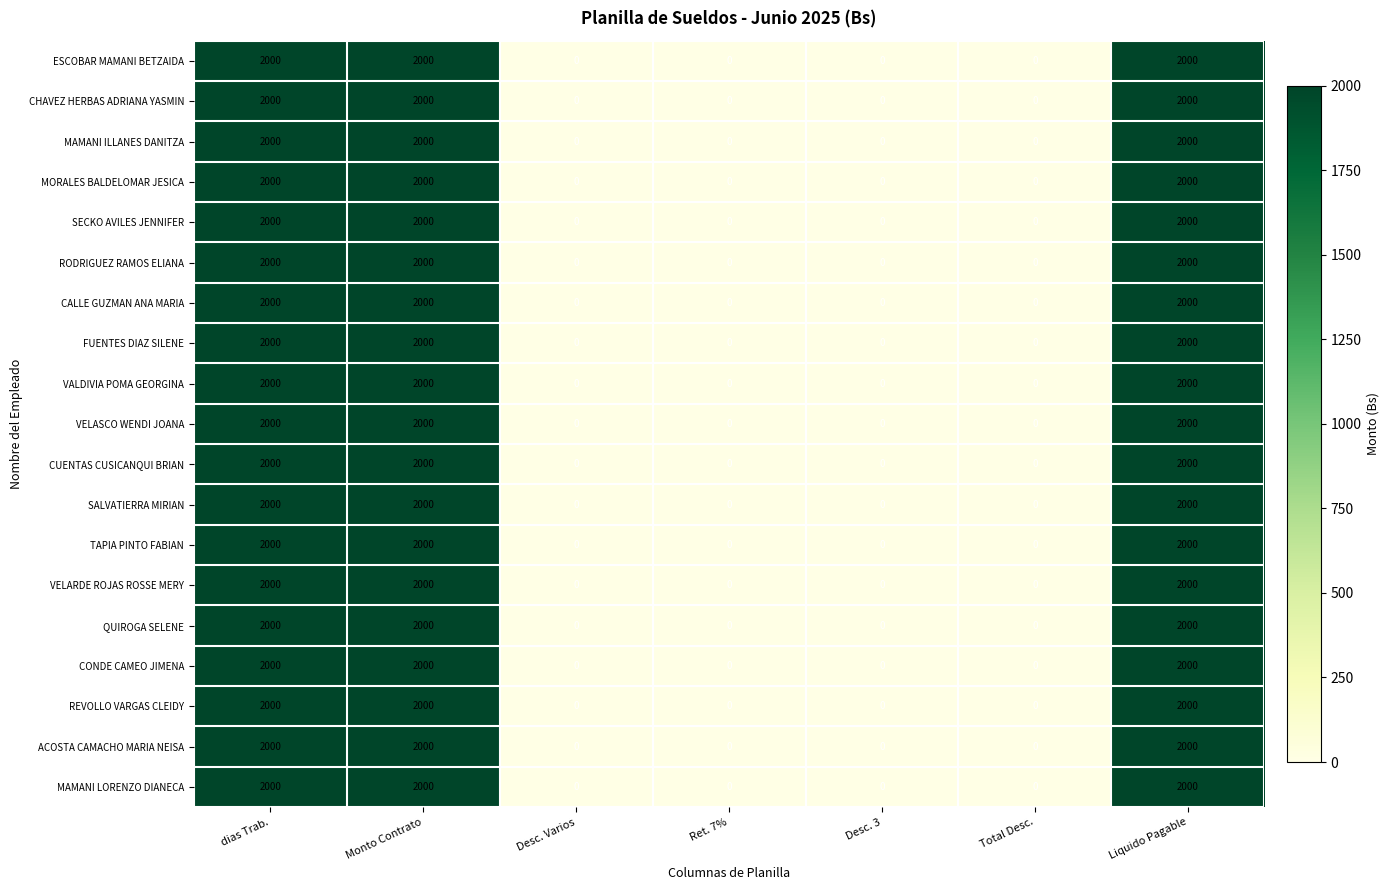

What is the maximum value for TAPIA PINTO FABIAN?

2000